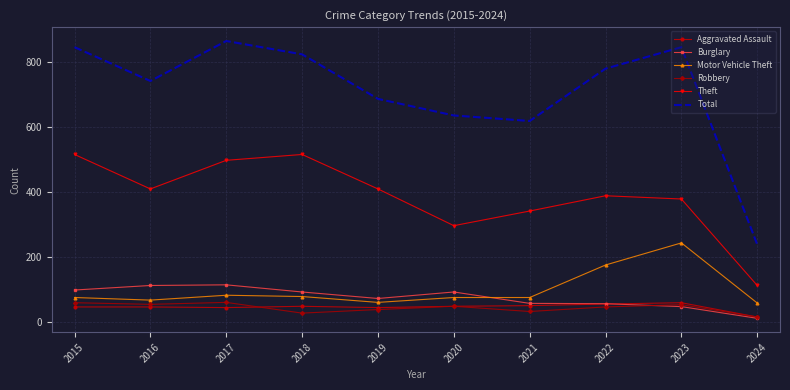

What is the highest value of the Robbery series?

60